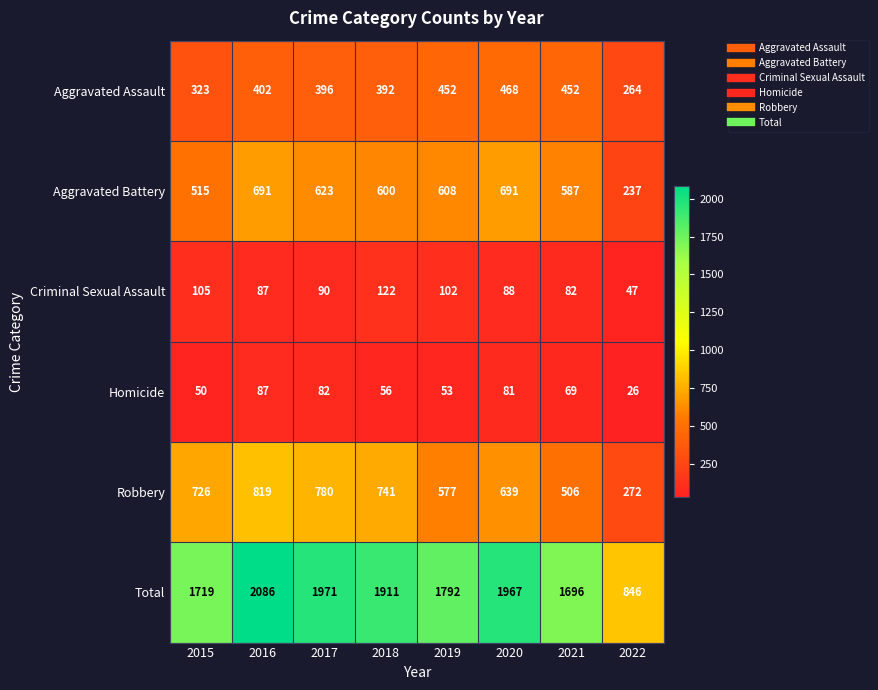

Which series has the largest range (max minus min)?

Total